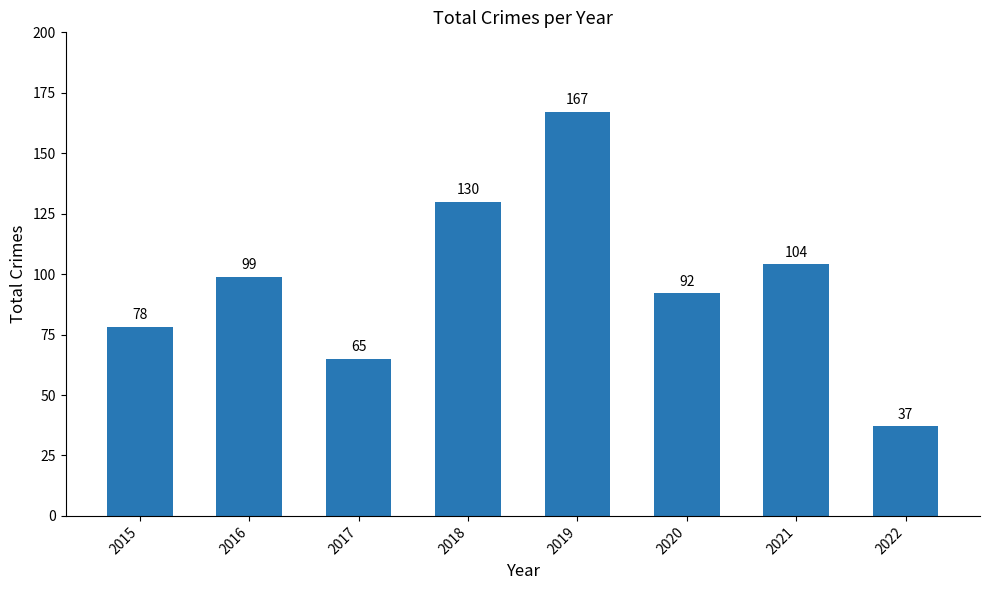

What is the minimum value shown in the chart?

37